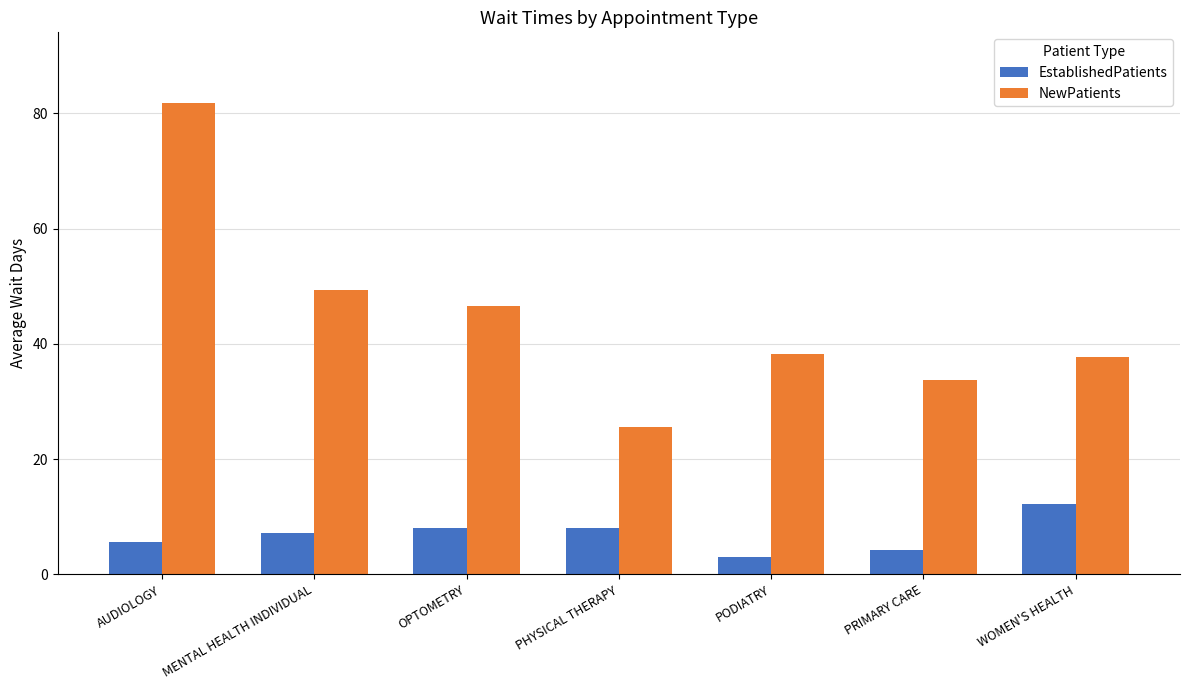

How many values in the EstablishedPatients series exceed 7?

4